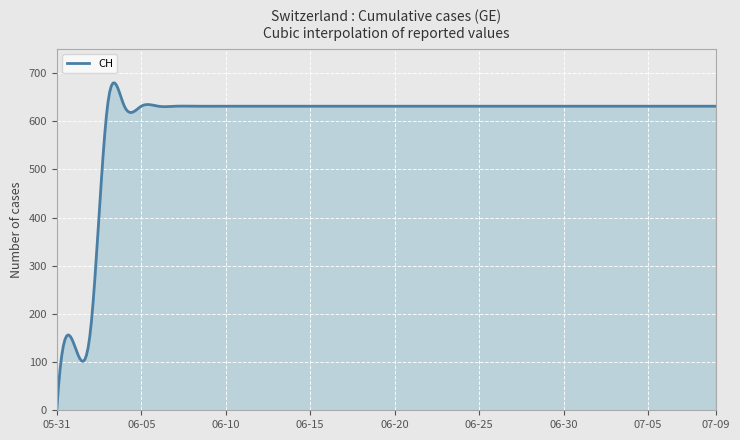

What is the sum of all values?

239533.5